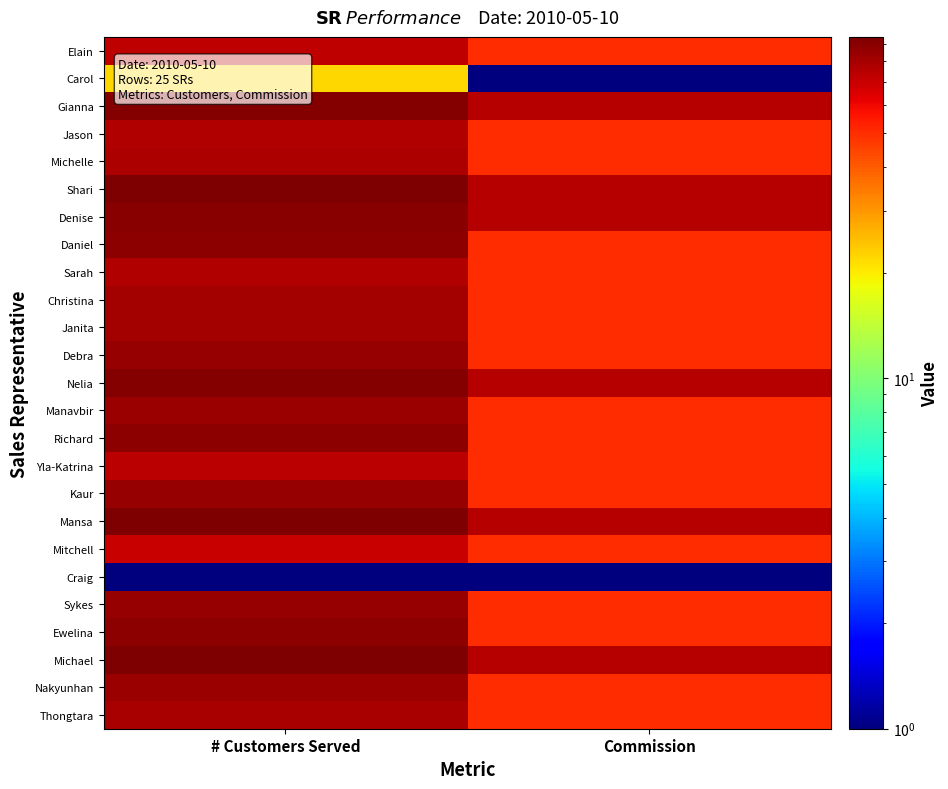

What is the spread (max minus min) of values at Commission?

74.9